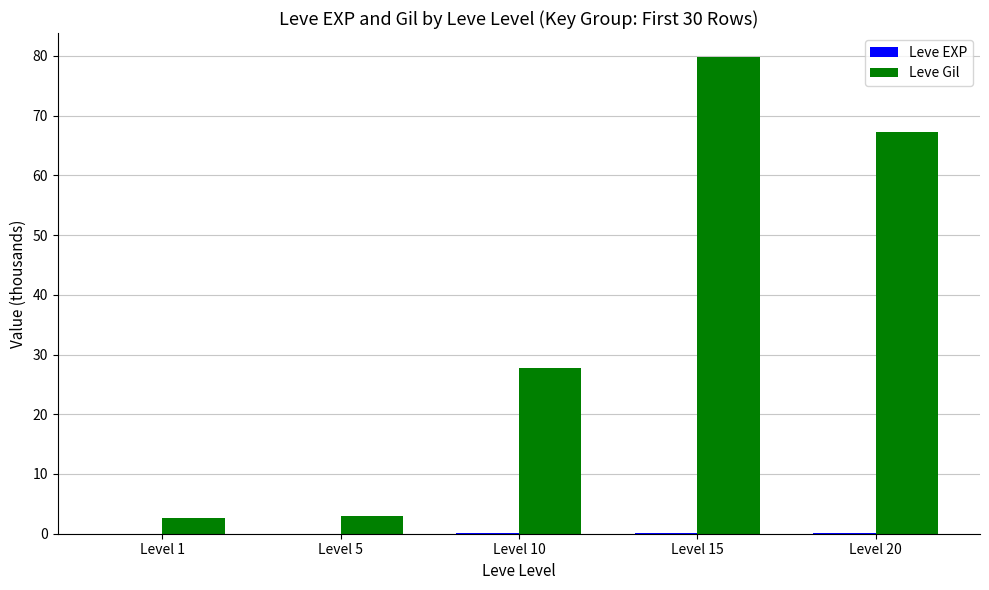

What is the maximum value shown in the chart?

79.8